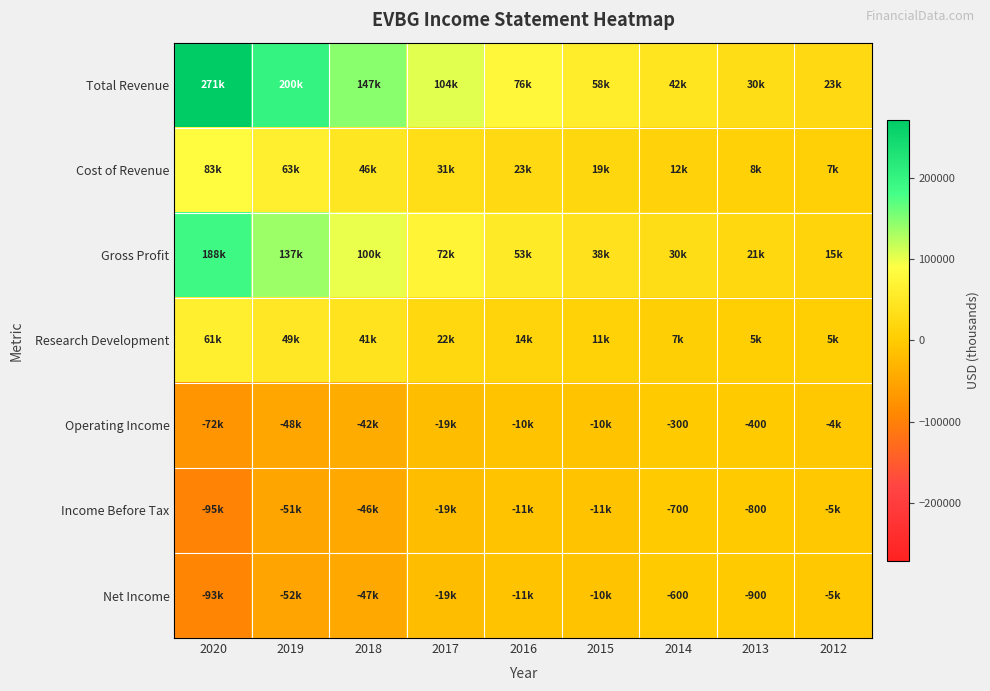

The Income Before Tax series shows -800 at 2013. True or false?

True